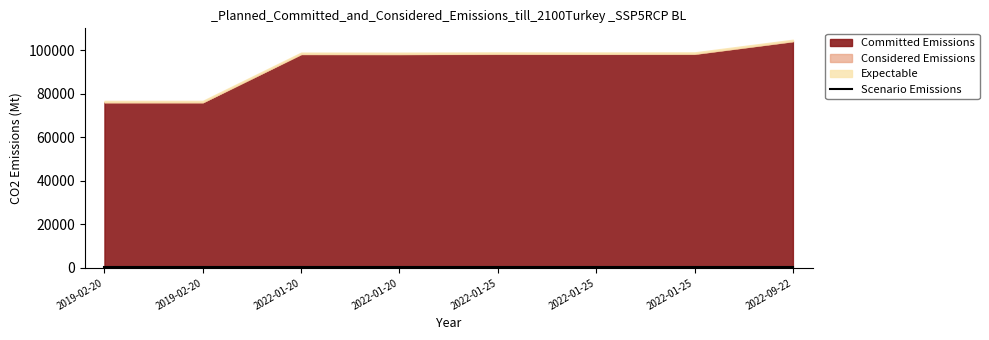

Where is the data nearest to the value 635?

2022-01-20